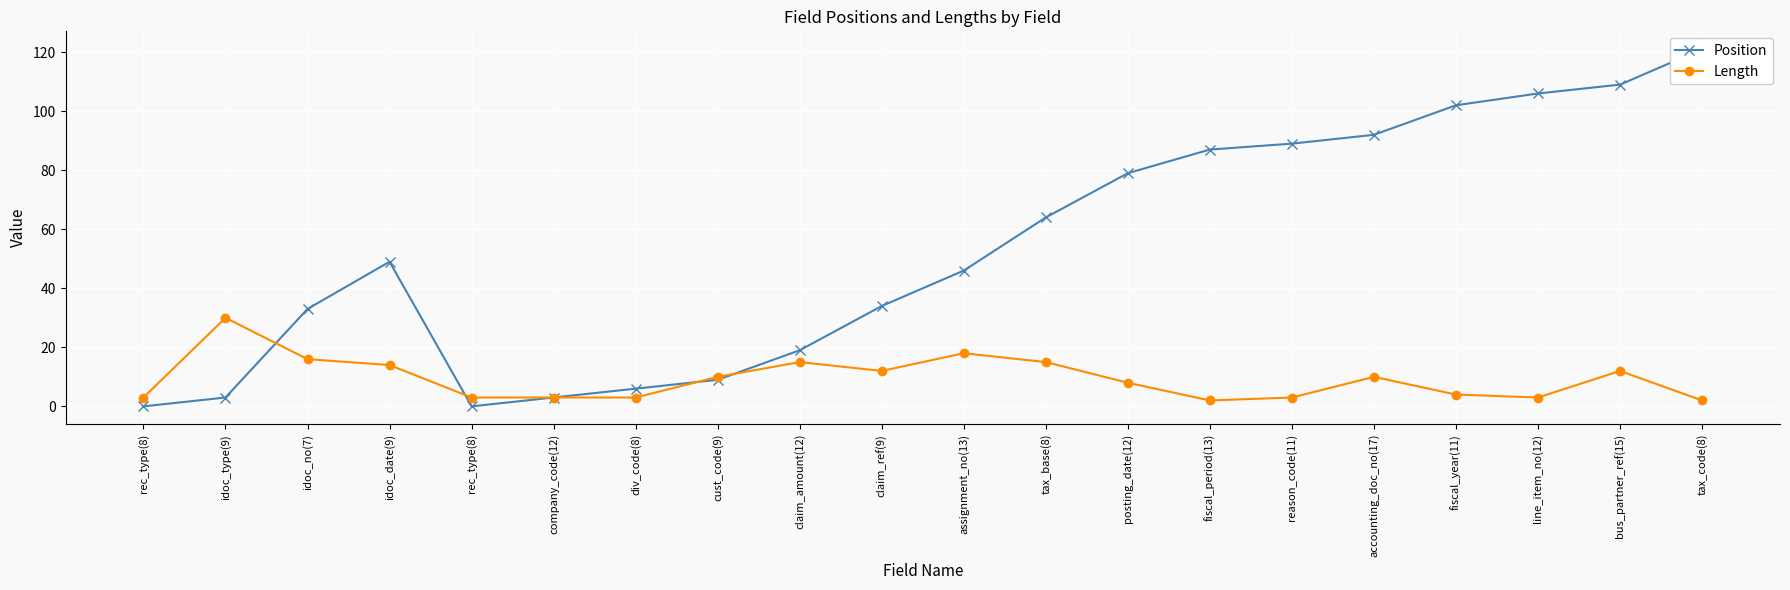

Where does the Length series first go above 10?

idoc_type(9)